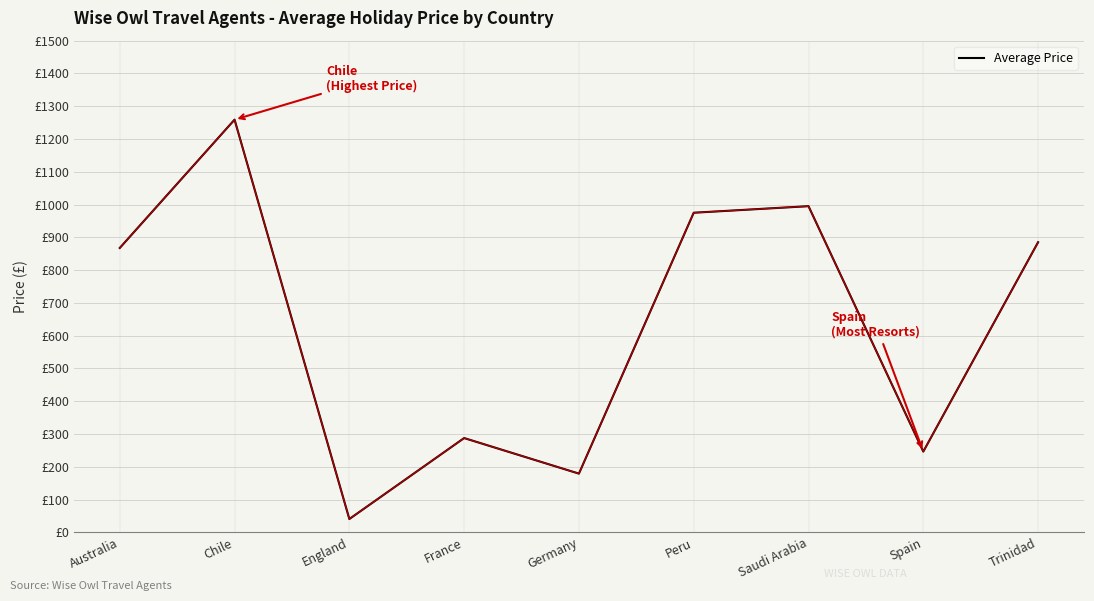

Where does the data first go above 867?

Australia